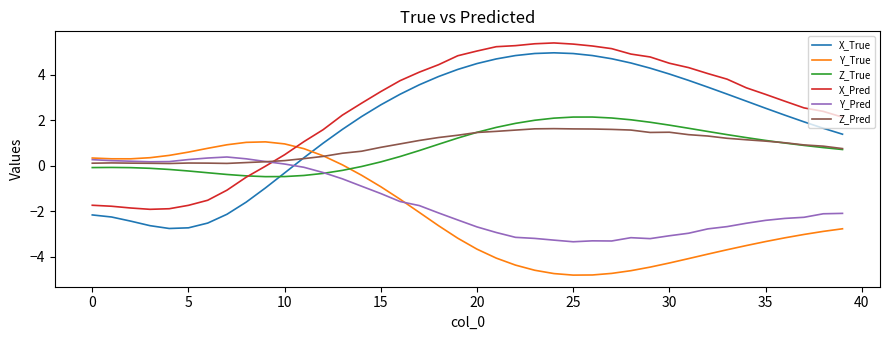

Which series has the widest spread of values?

X_True